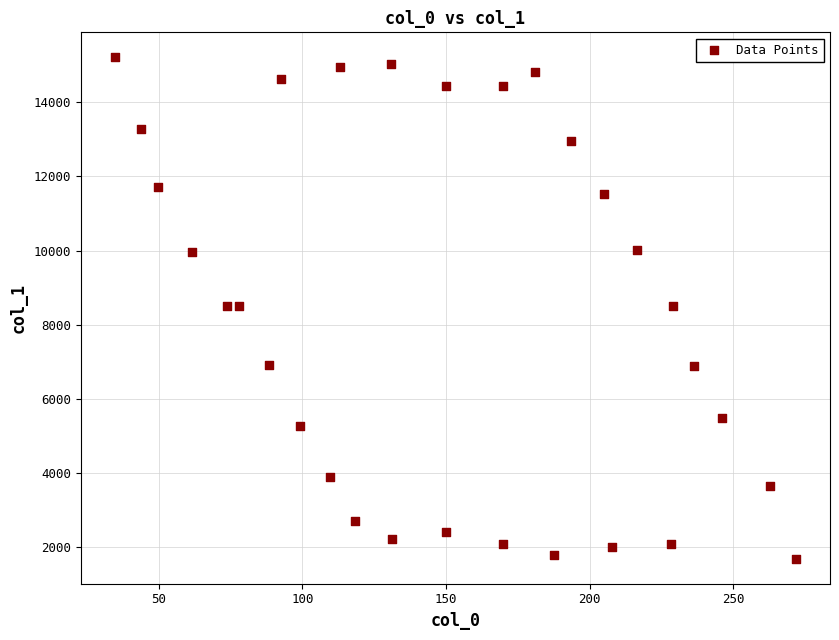

What is the range of X values (max minus min)?

237.0